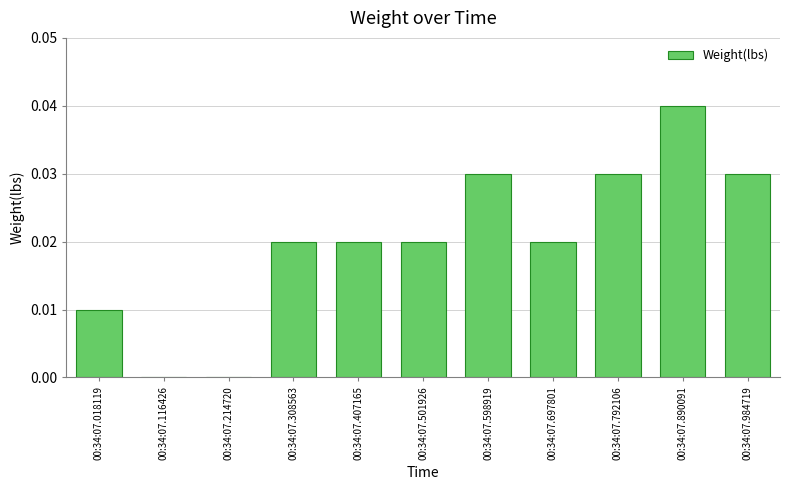

The value at 00:34:07.792106 is 0.1. True or false?

False